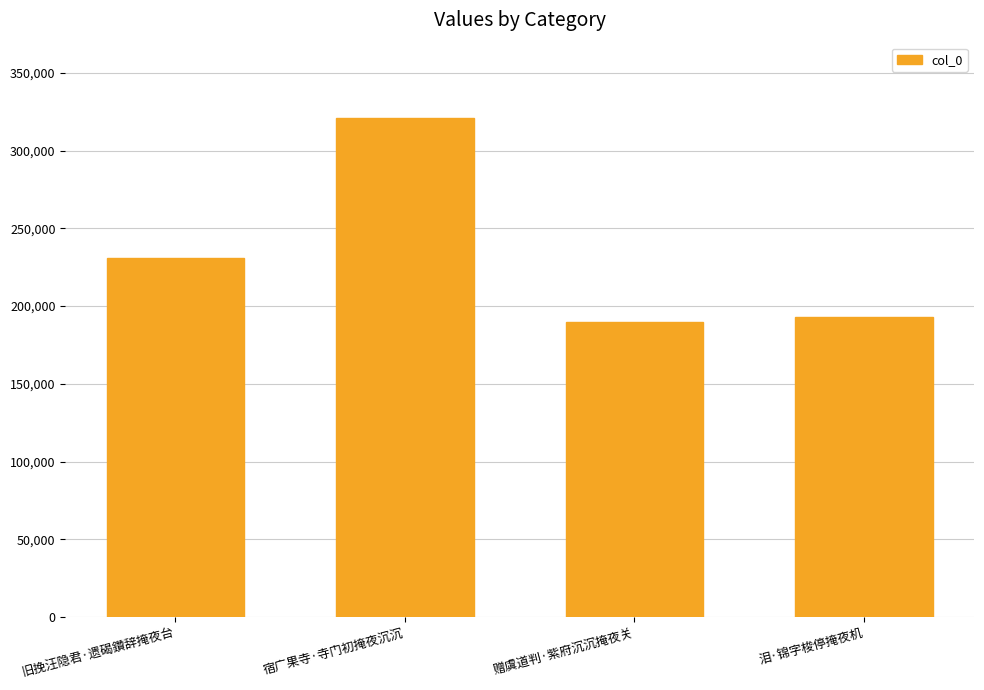

What is the difference between the values at 旧挽汪隐君·遗碣鑽辞掩夜台 and 赠虞道判·紫府沉沉掩夜关?

41263